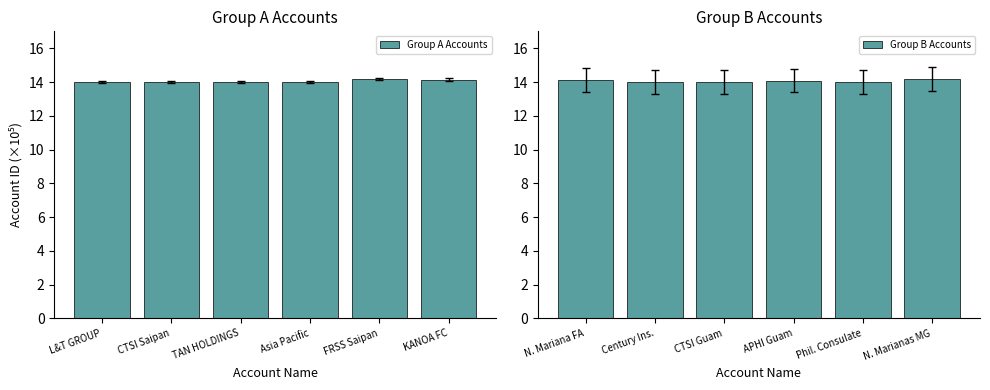

List the series in order of their overall mean, lowest first.

Group A Accounts, Group B Accounts